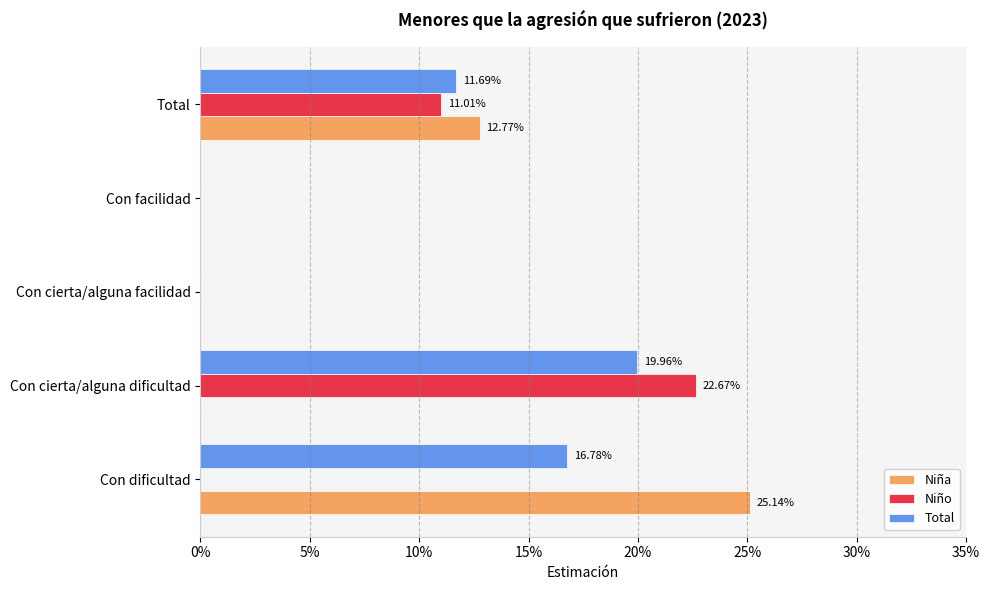

What are all the series names shown in the legend?

Niña, Niño, Total